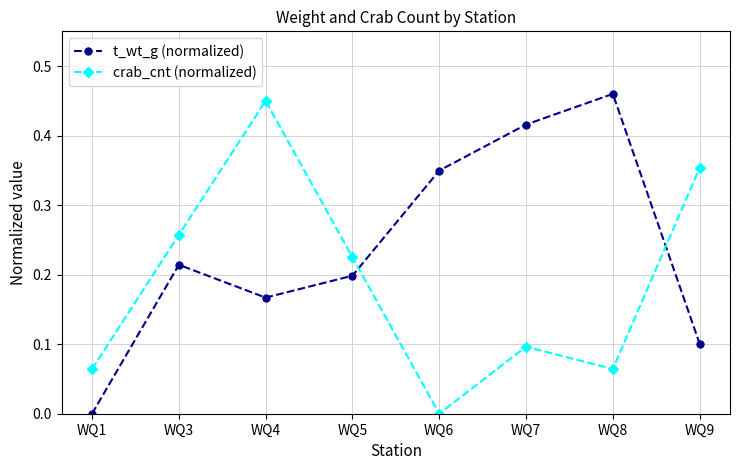

Which category has the lowest value in the crab_cnt (normalized) series?

WQ6